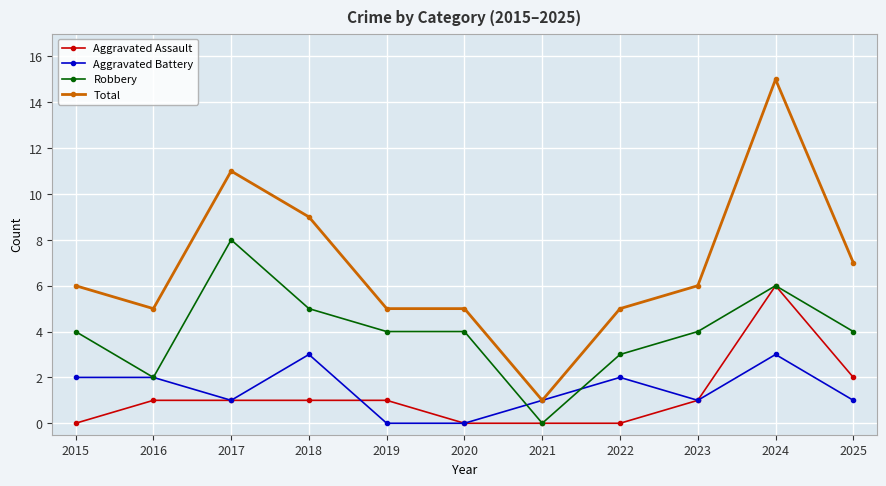

Is this an area chart (filled region under the line)?

No